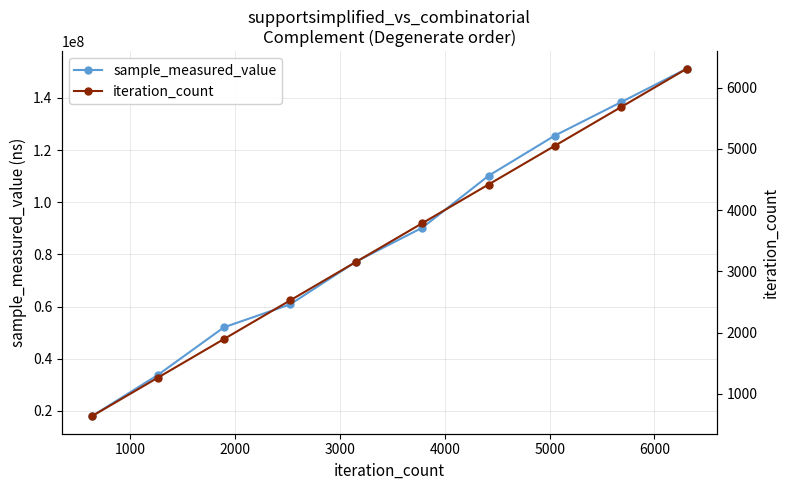

What is the value of the sample_measured_value point at the 7th from the left?

110145322